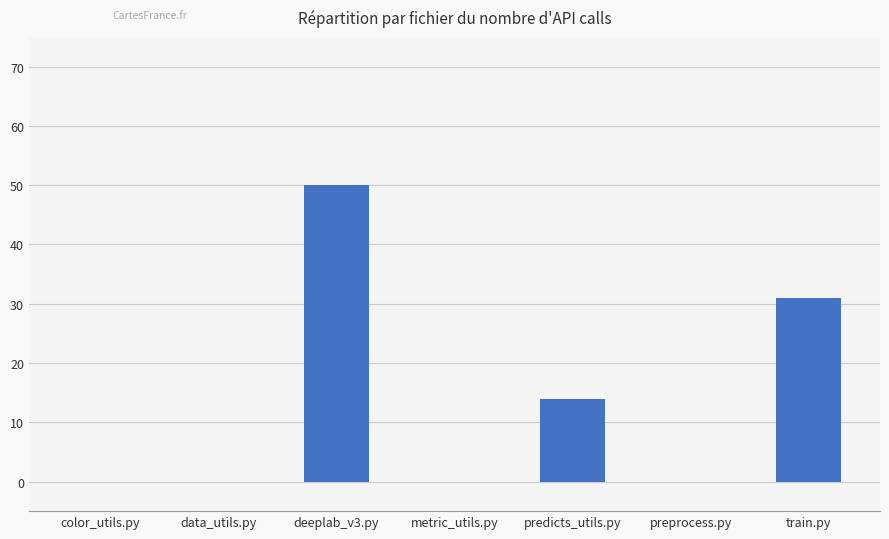

Which category has the highest value across all series?

deeplab_v3.py